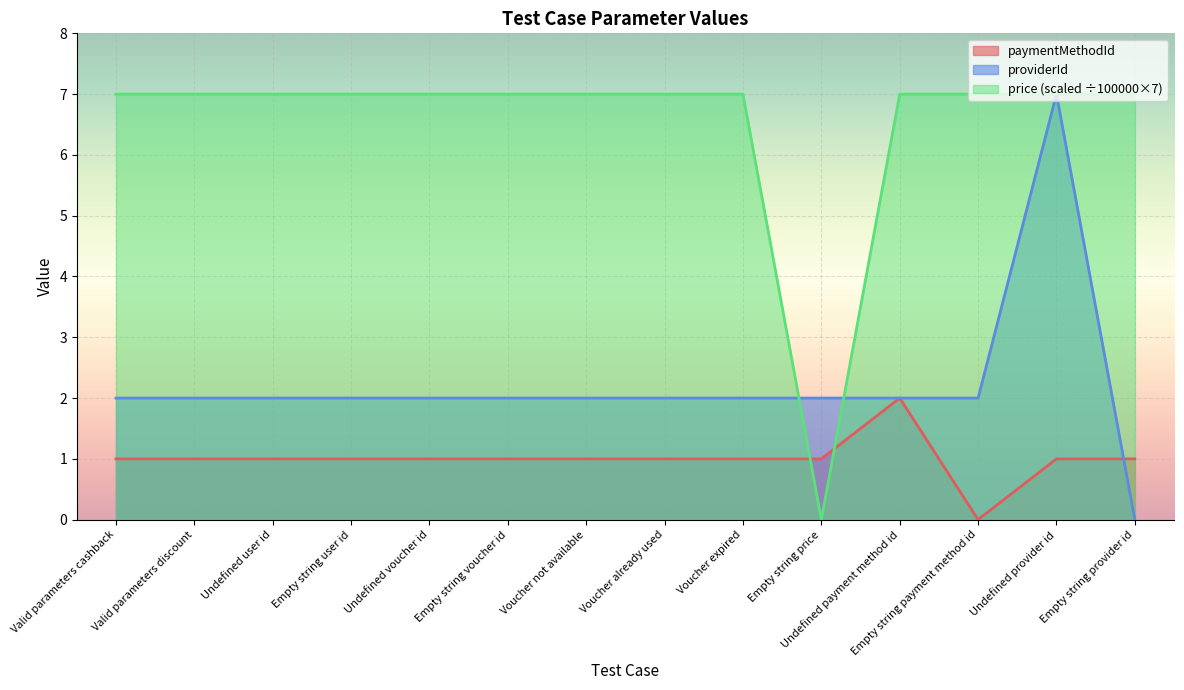

True or false: price has more than 2 points higher than both neighbors.

False